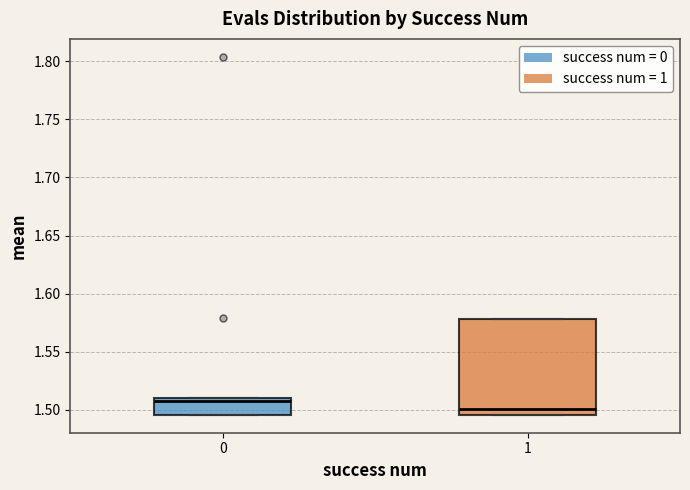

Reading left to right, read every box against the y-axis: the position of its median line, the range the box covers, and the ends of its whiskers. The values are not printed on the chart, so give them approximately, as read against the axis.

0: median 1.510 (just below the box's upper edge), box 1.495 to 1.510, whiskers 1.495 to 1.510
1: median 1.500, box 1.495 to 1.580, whiskers 1.495 to 1.580